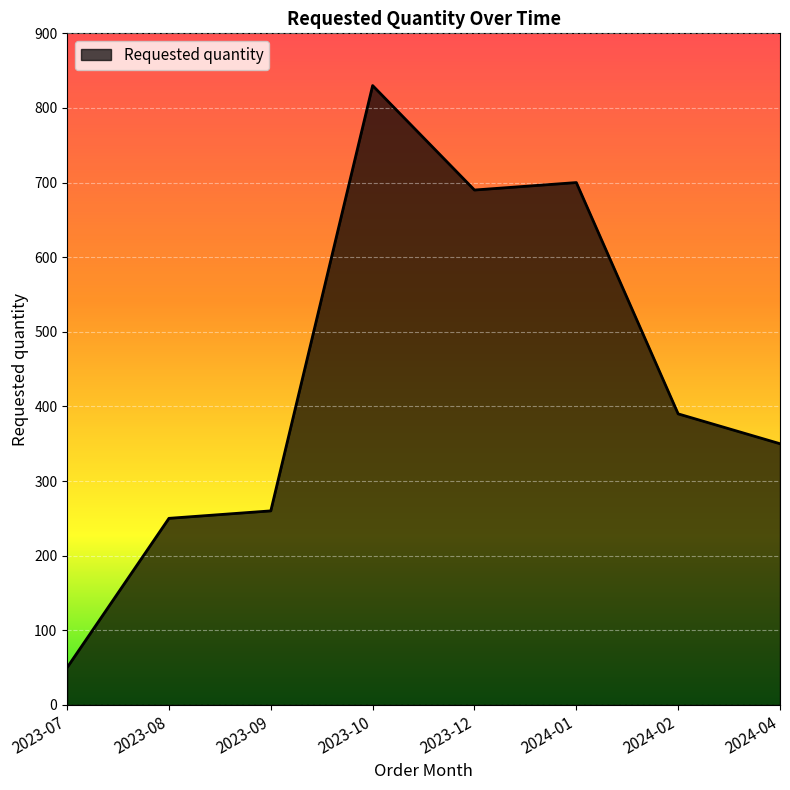

Does the chart have visible grid lines?

Yes